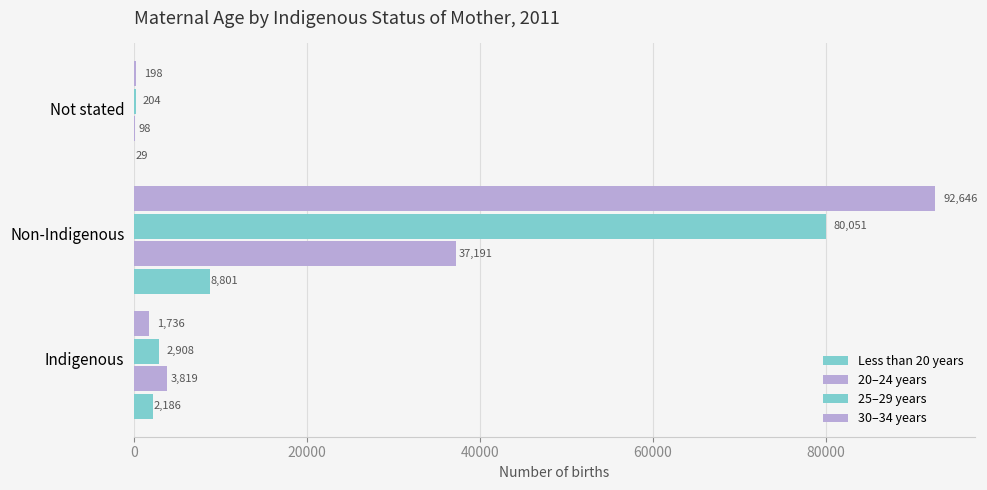

How many categories are shown in the chart?

3